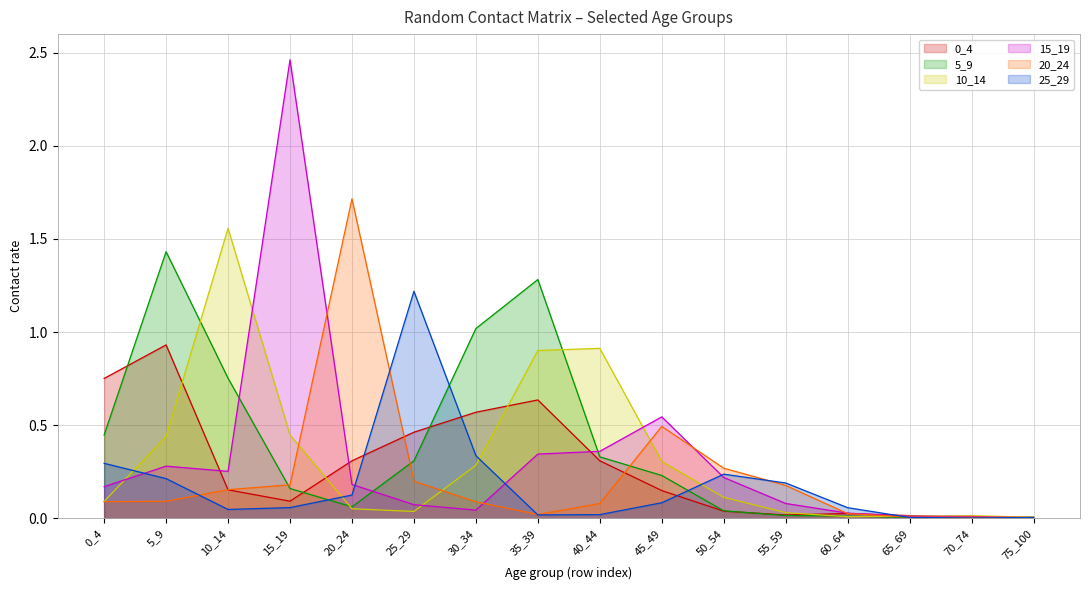

The value of 10_14 at 35_39 is 0.5. True or false?

False